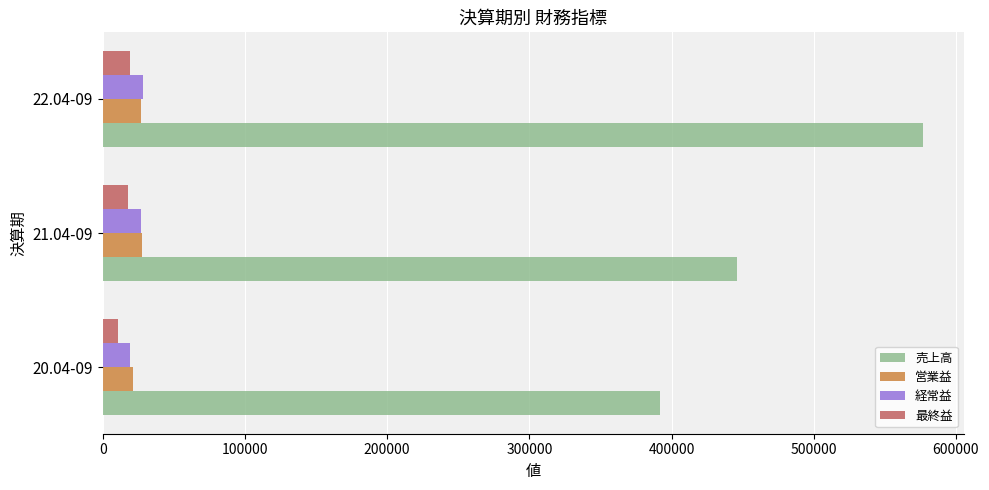

What is the difference between the maximum and minimum values in the 売上高 series?

184947